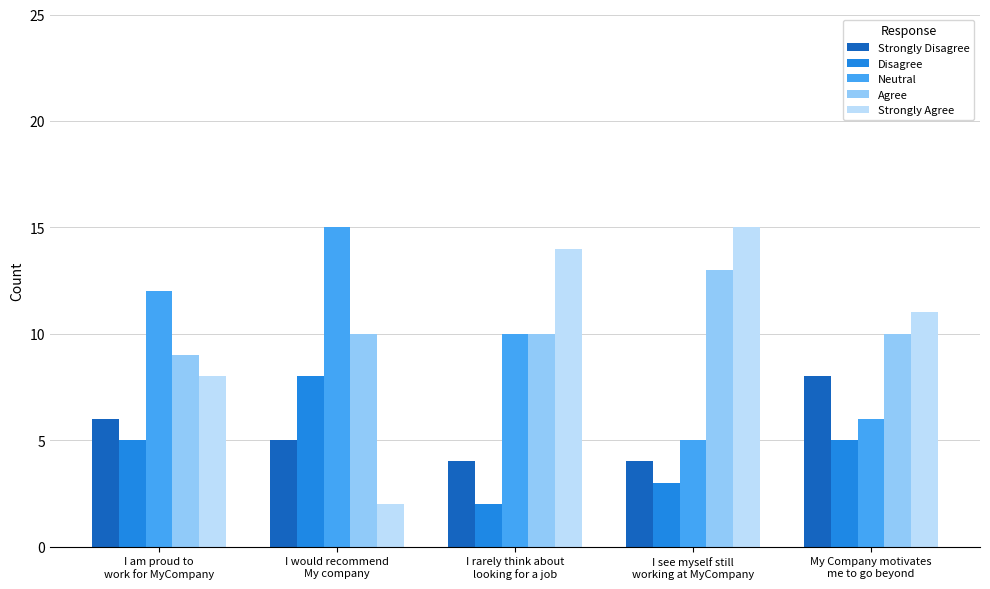

Count the Disagree values in the range 3 to 5.

3